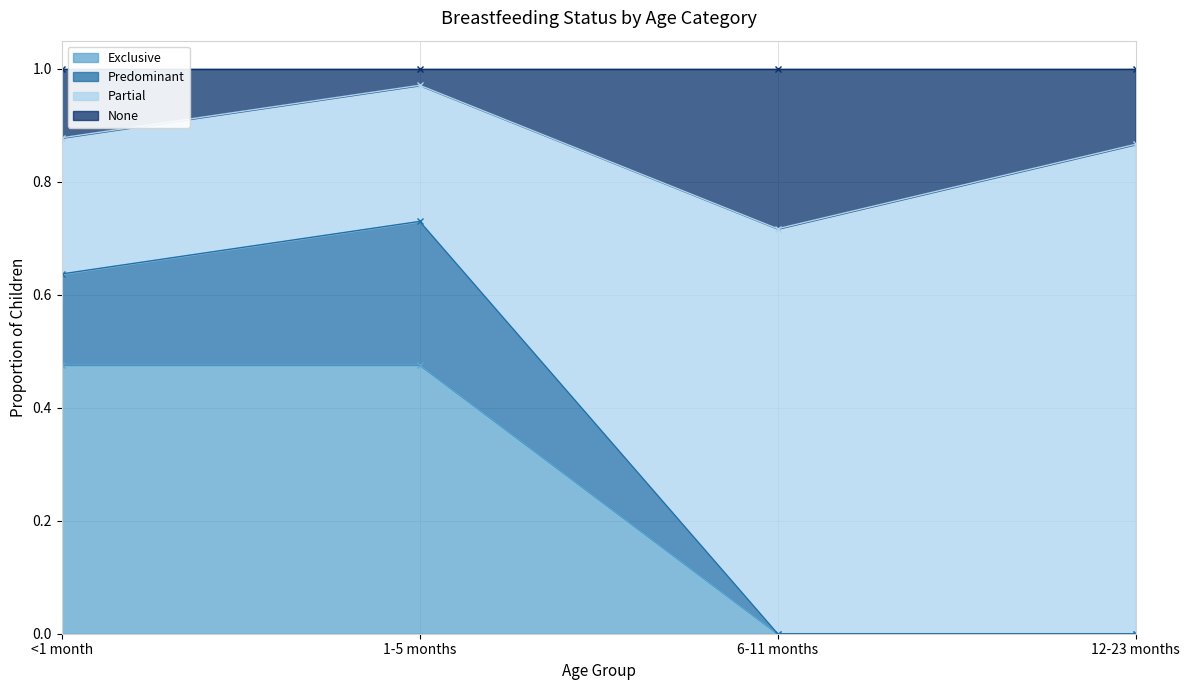

Which category has the highest value in the Exclusive series?

<1 month